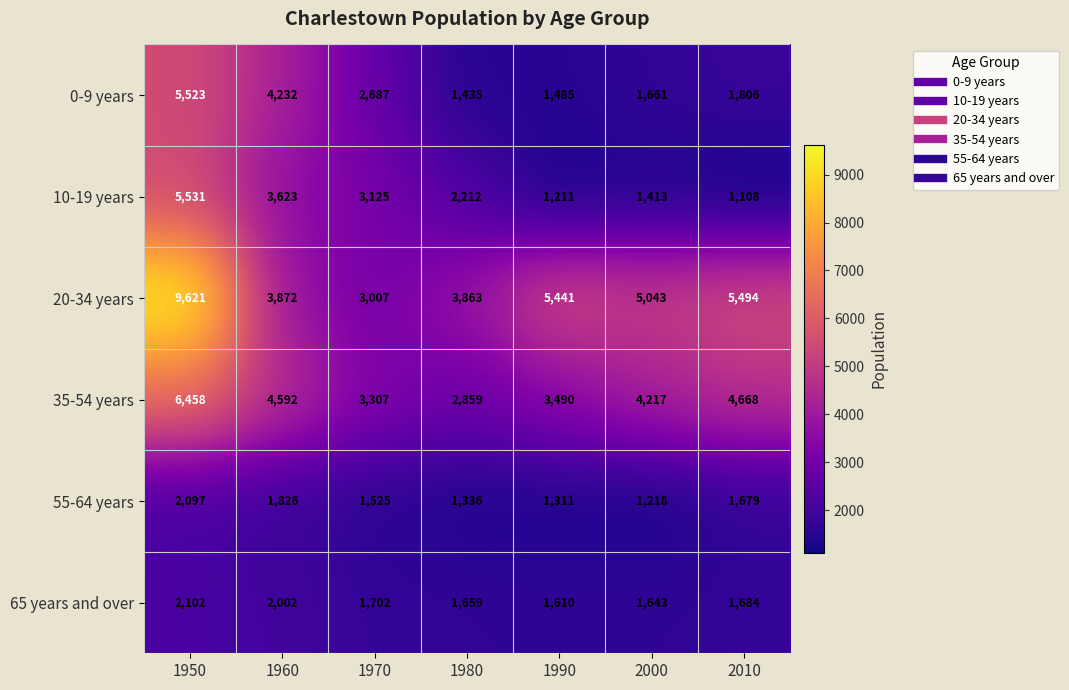

Where does the 35-54 years series first go above 4217?

1950